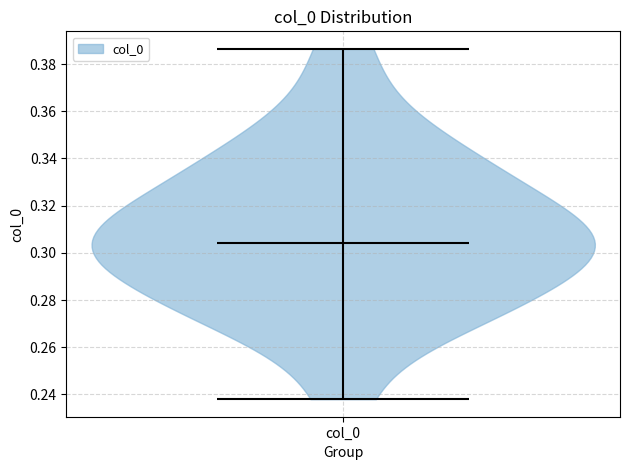

Read this violin plot against the y-axis: where its median line is, and the lowest and highest points the violin reaches. The values are not printed on the chart, so give them approximately, as read against the axis.

median line 0.304, lowest point 0.238, highest point 0.386